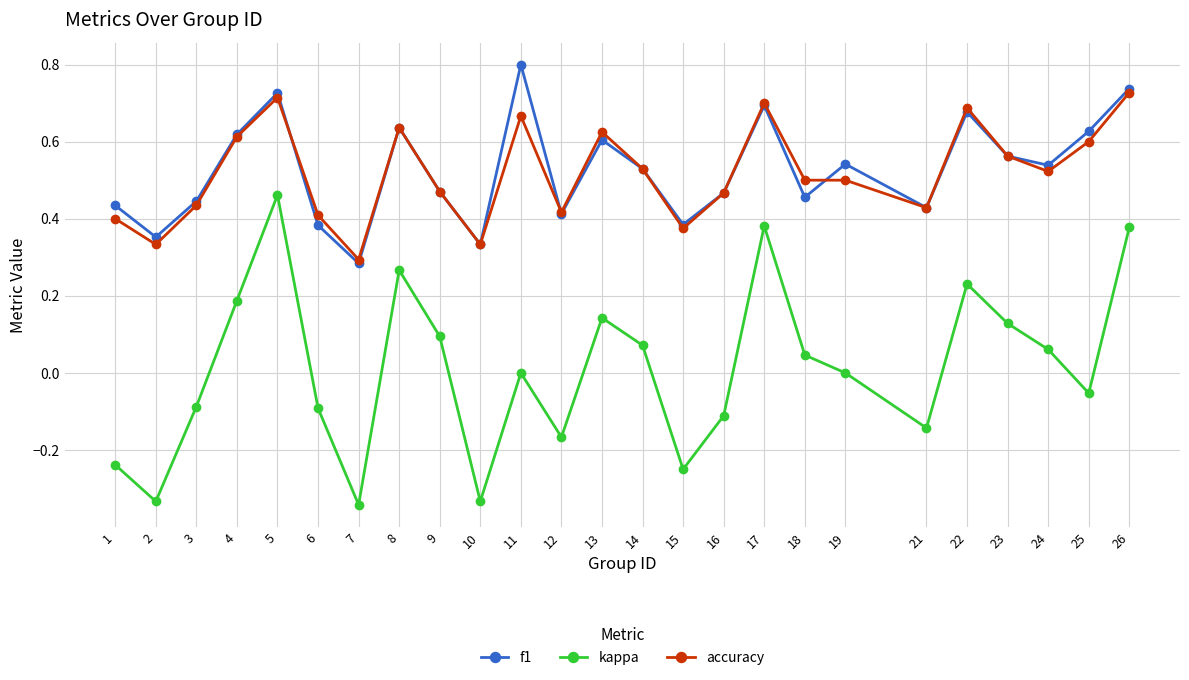

True or false: accuracy and kappa cross at least once.

False